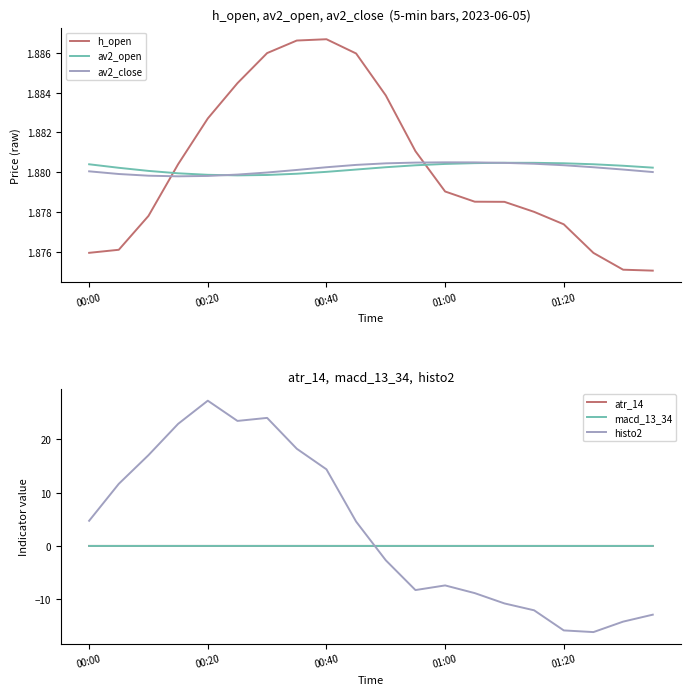

What is the difference between the maximum and minimum values in the histo2 series?

43.4